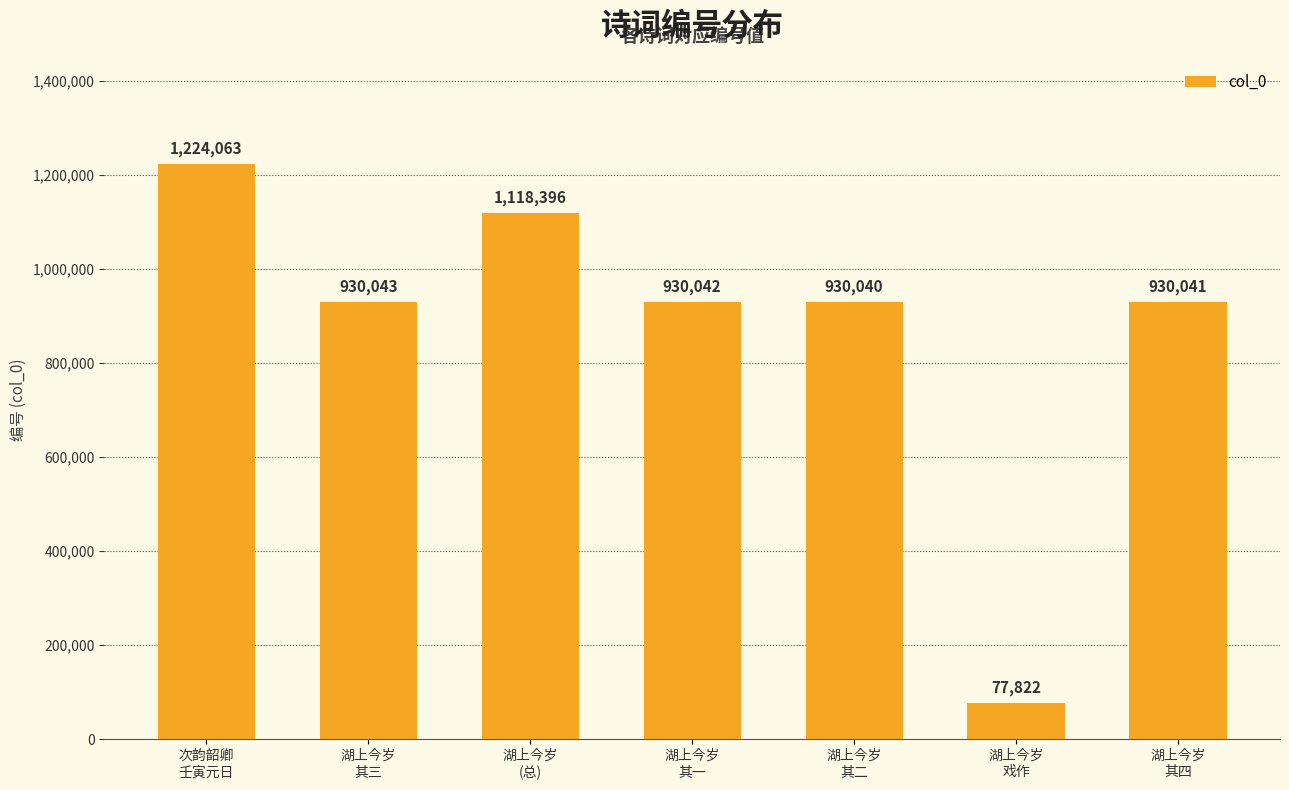

The chart shows a value of 930043 at 湖上今岁
其三. True or false?

True